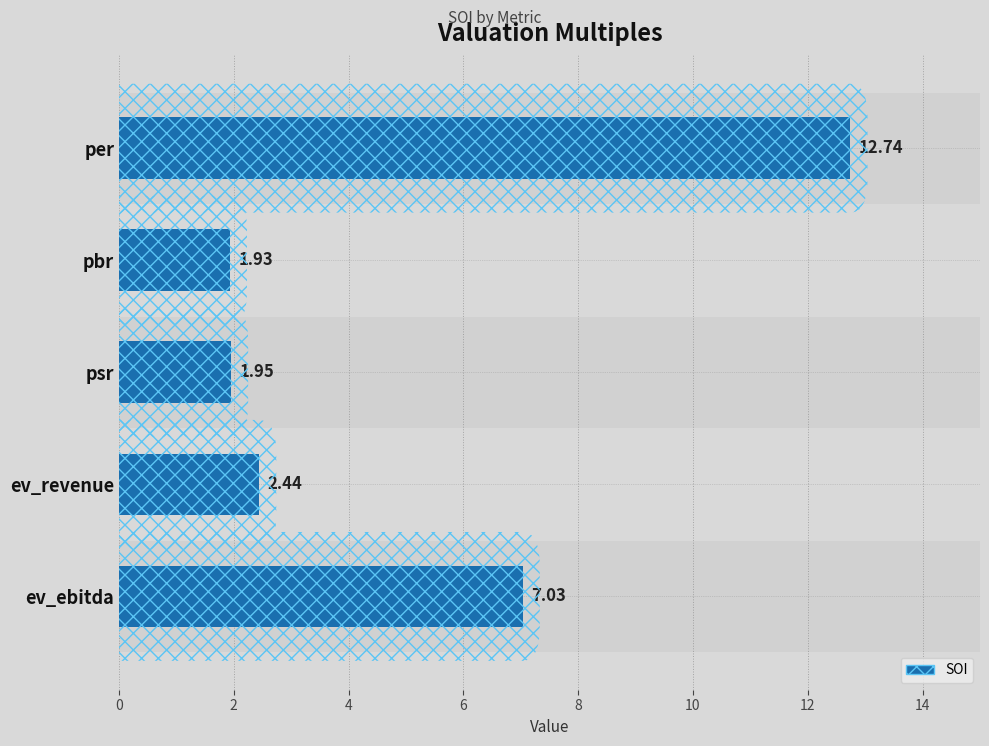

Between ev_revenue and psr, which is larger?

ev_revenue